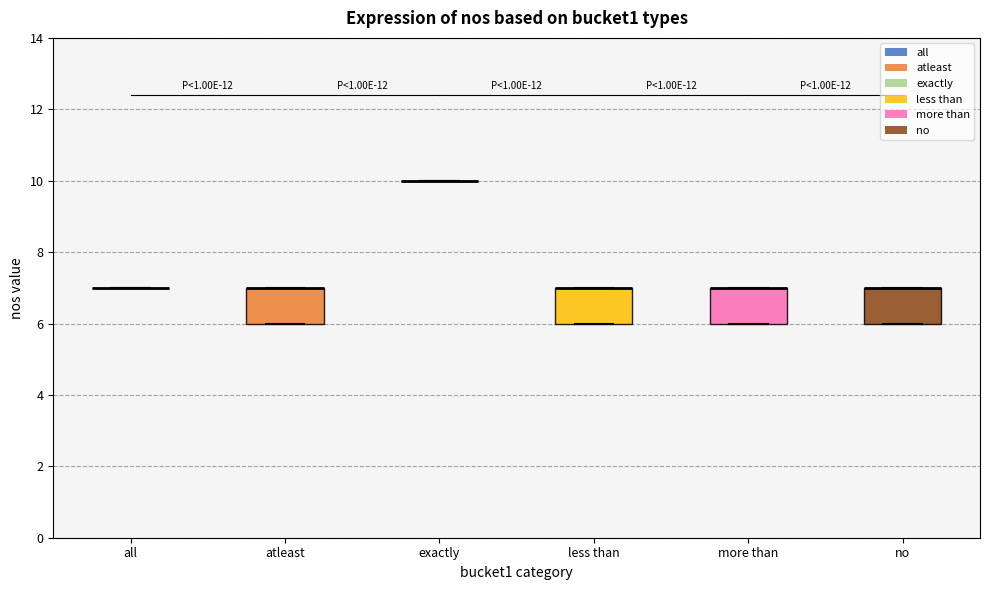

Reading left to right, transcribe this box plot: for each box, give where its median line is, the range the box spans, and where its two whiskers end, as read against the y-axis. The values are not printed on the chart, so give them approximately, as read against the axis.

all: box collapsed to a line at 7, whiskers 7 to 7
atleast: median 7 (drawn on the box's upper edge), box 6 to 7, whiskers 6 to 7
exactly: box collapsed to a line at 10, whiskers 10 to 10
less than: median 7 (drawn on the box's upper edge), box 6 to 7, whiskers 6 to 7
more than: median 7 (drawn on the box's upper edge), box 6 to 7, whiskers 6 to 7
no: median 7 (drawn on the box's upper edge), box 6 to 7, whiskers 6 to 7